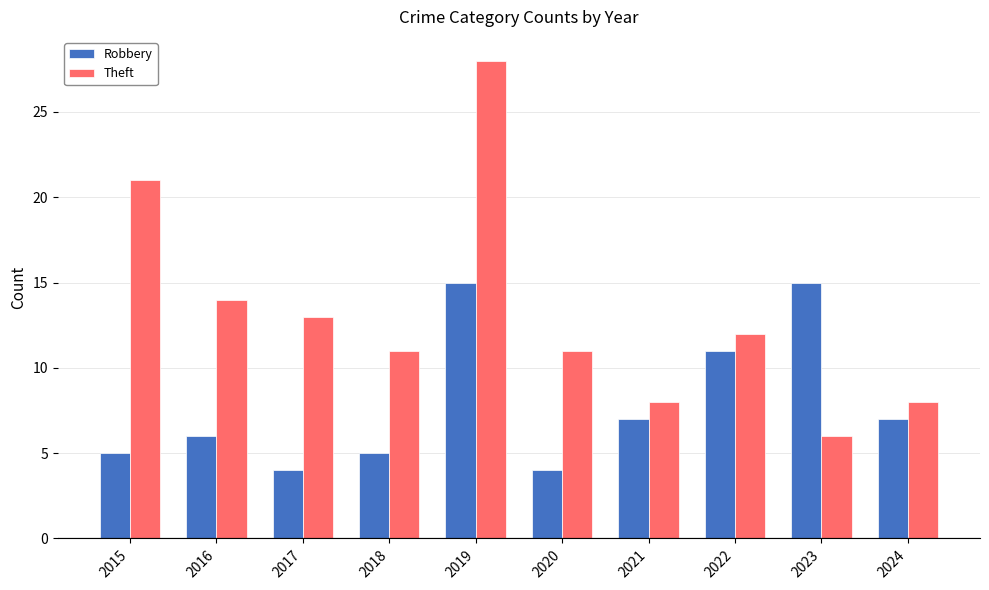

Reading left to right, transcribe all the data shown in this chart.

Robbery: 2015=5	2016=6	2017=4	2018=5	2019=15	2020=4	2021=7	2022=11	2023=15	2024=7
Theft: 2015=21	2016=14	2017=13	2018=11	2019=28	2020=11	2021=8	2022=12	2023=6	2024=8